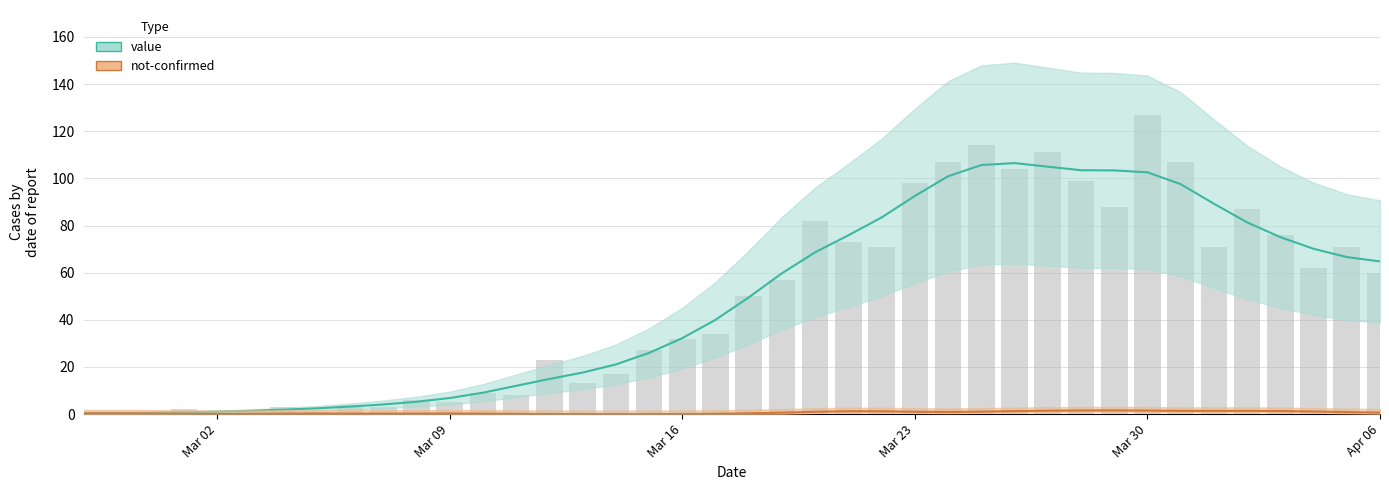

What is the label of the 17th bar from the left?

2020-03-14